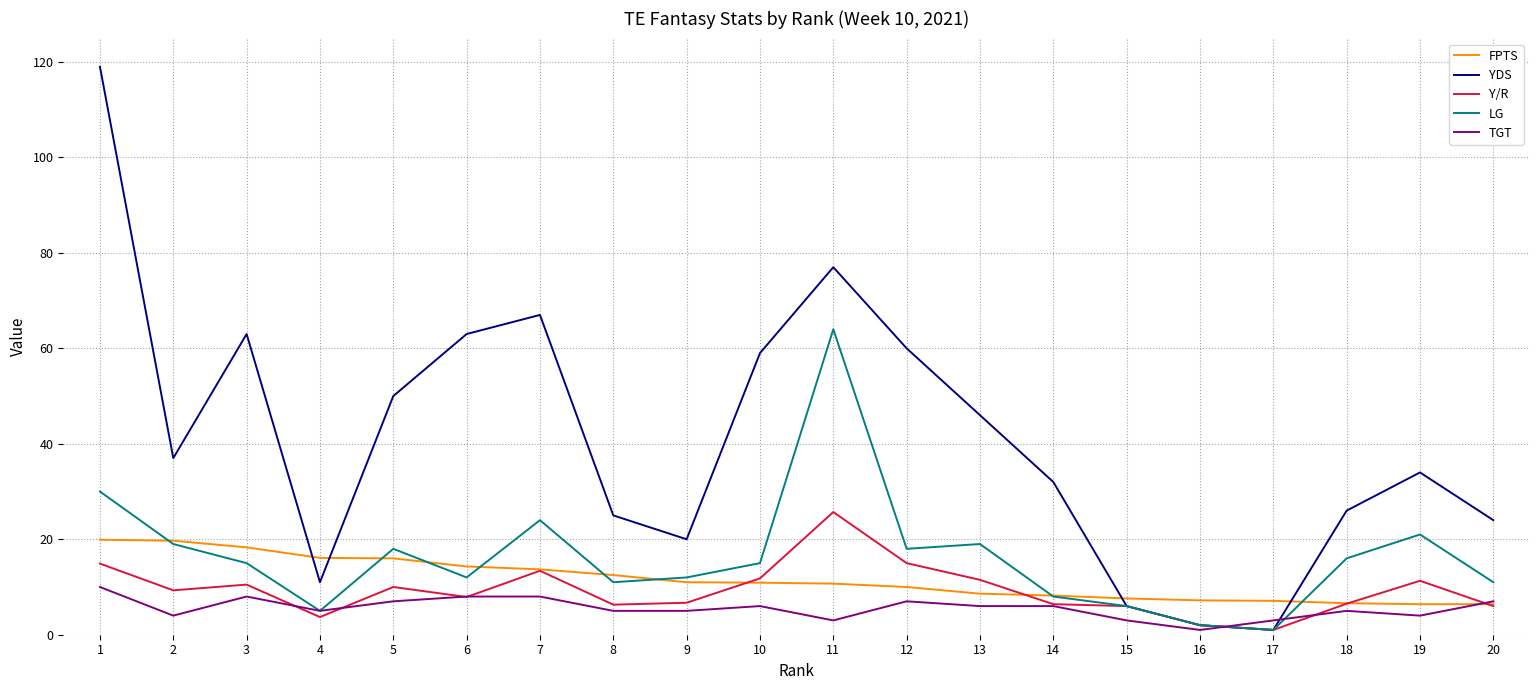

List the series in order of their peak value, highest first.

YDS, LG, Y/R, FPTS, TGT